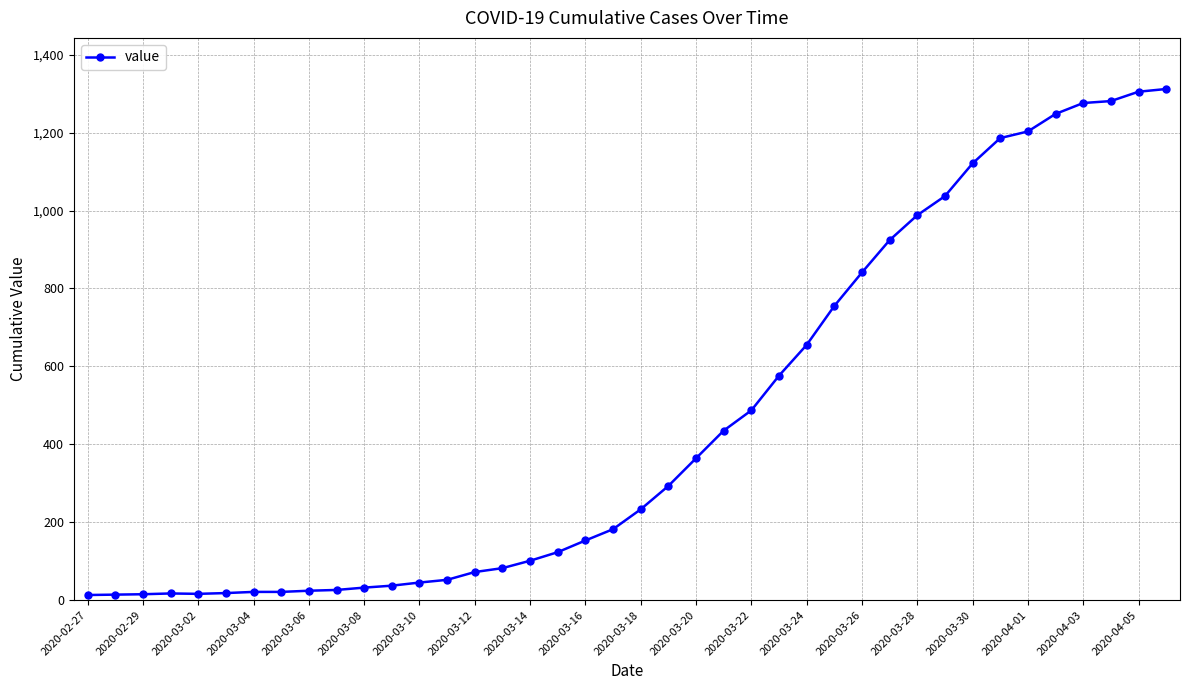

What is the average value?

465